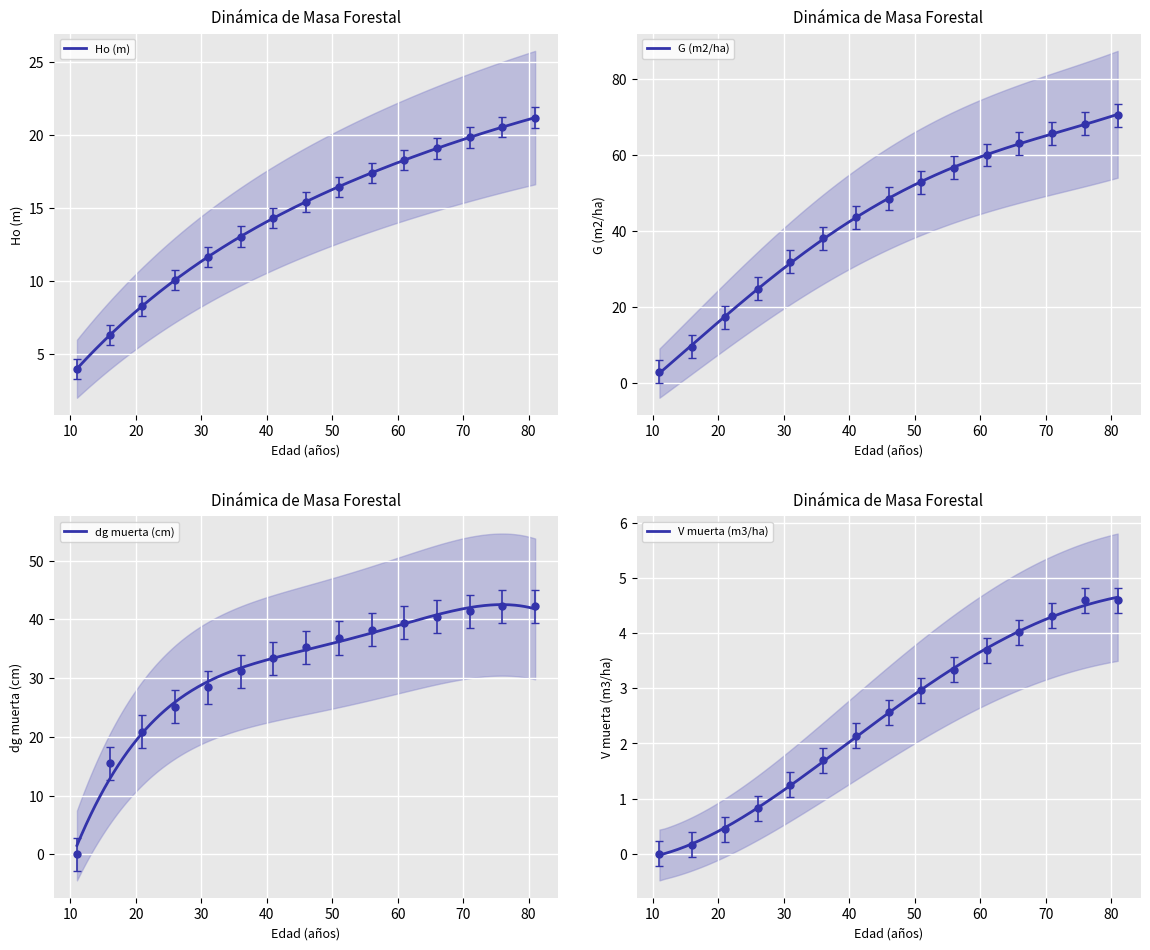

True or false: dg muerta (cm) and V muerta (m3/ha) intersect in this chart.

False